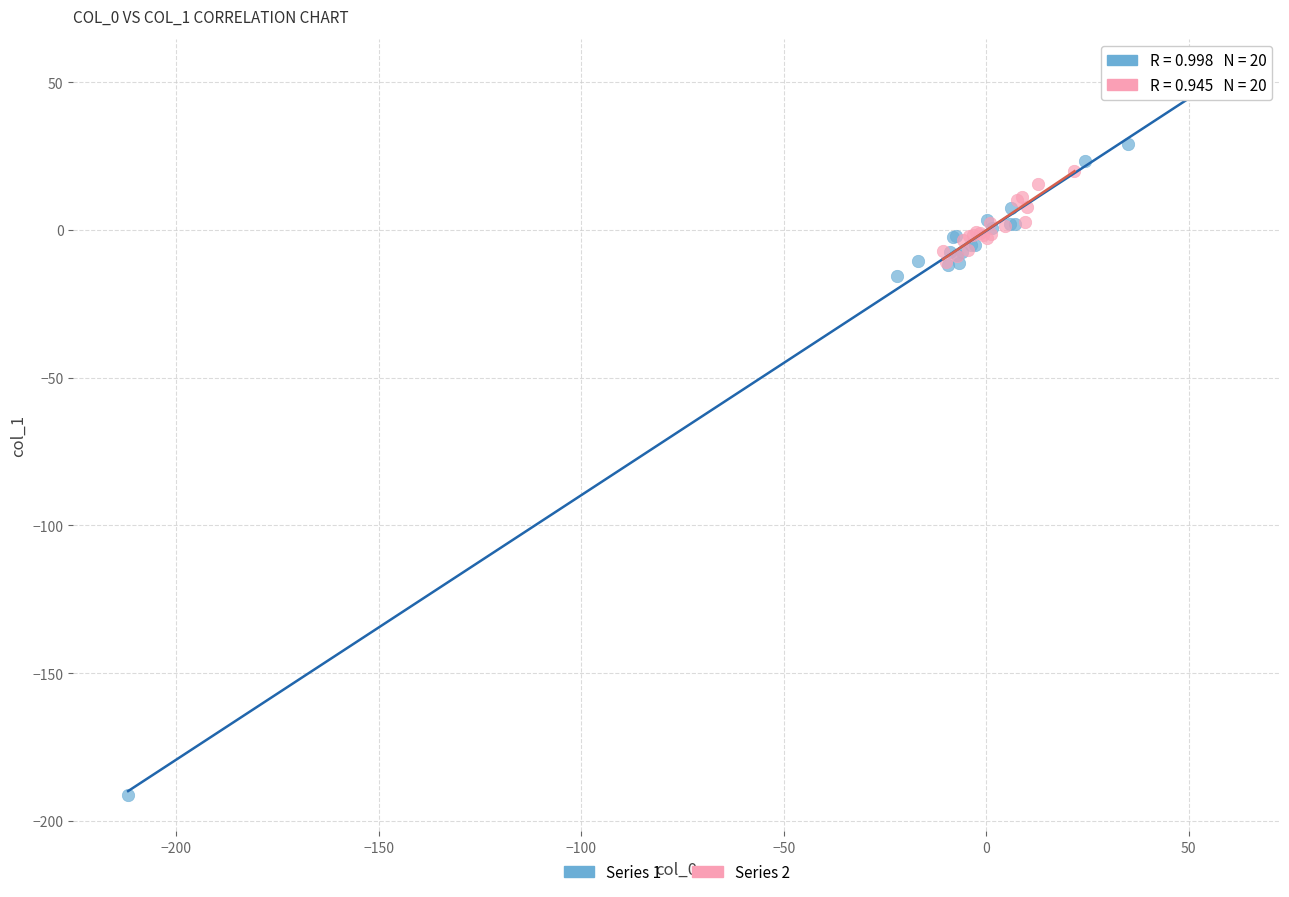

Which series contains the highest Y value?

Series 1